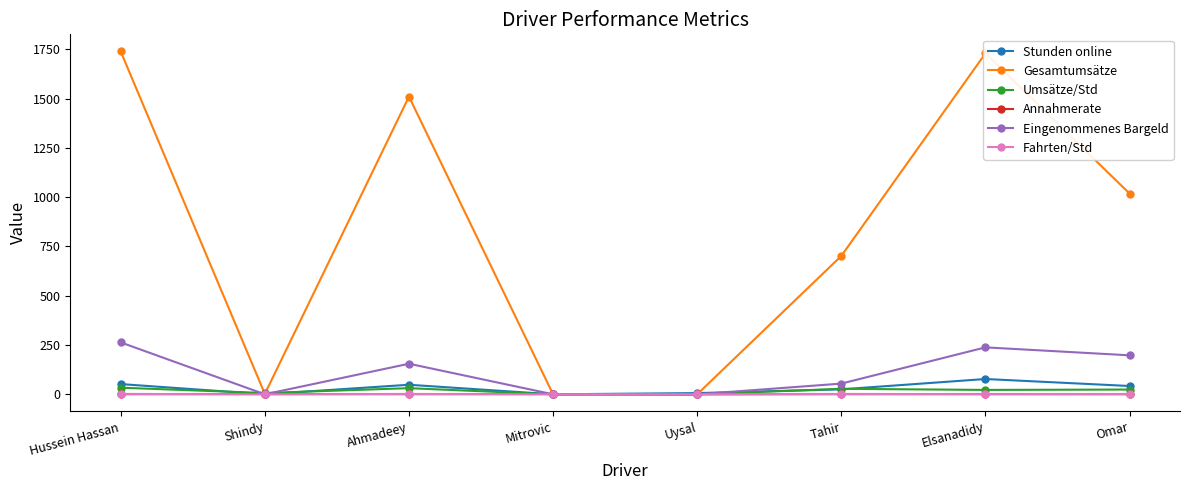

The Eingenommenes Bargeld series shows 0.0 at Uysal. True or false?

True